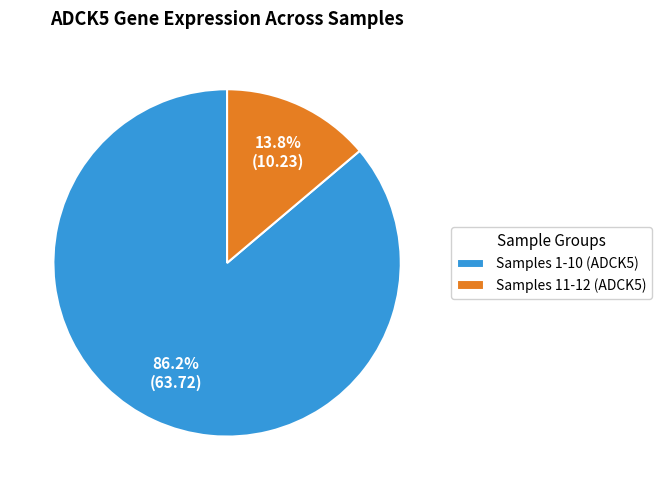

Rank the categories by value from highest to lowest.

Samples 1-10 (ADCK5), Samples 11-12 (ADCK5)